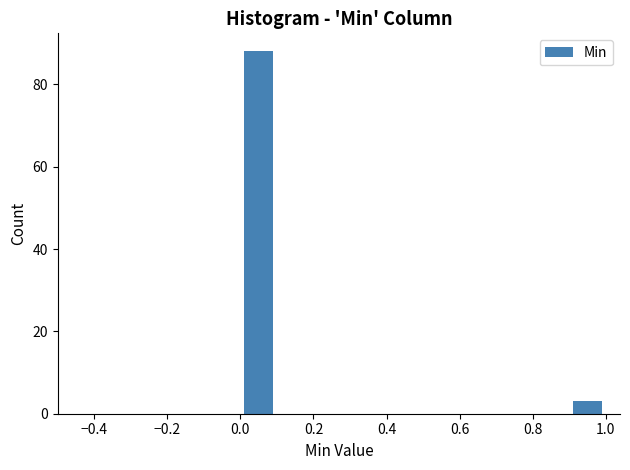

Reading left to right, list every bar in this chart as the range it spans on the x-axis followed by its height. The values are not printed on the chart, so give them approximately, as read against the axis.

0.0 to 0.1: 88
0.1 to 0.2: 0
0.2 to 0.3: 0
0.3 to 0.4: 0
0.4 to 0.5: 0
0.5 to 0.6: 0
0.6 to 0.7: 0
0.7 to 0.8: 0
0.8 to 0.9: 0
0.9 to 1.0: 4